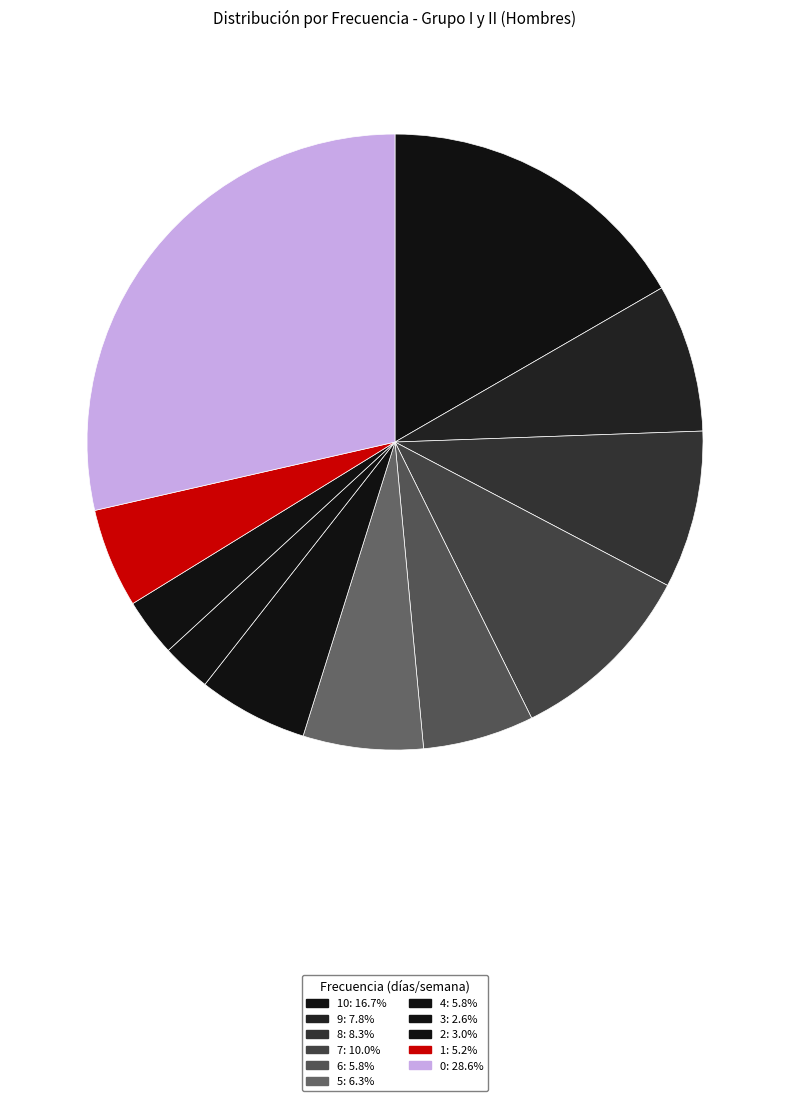

Which category has the smallest portion of the pie?

3